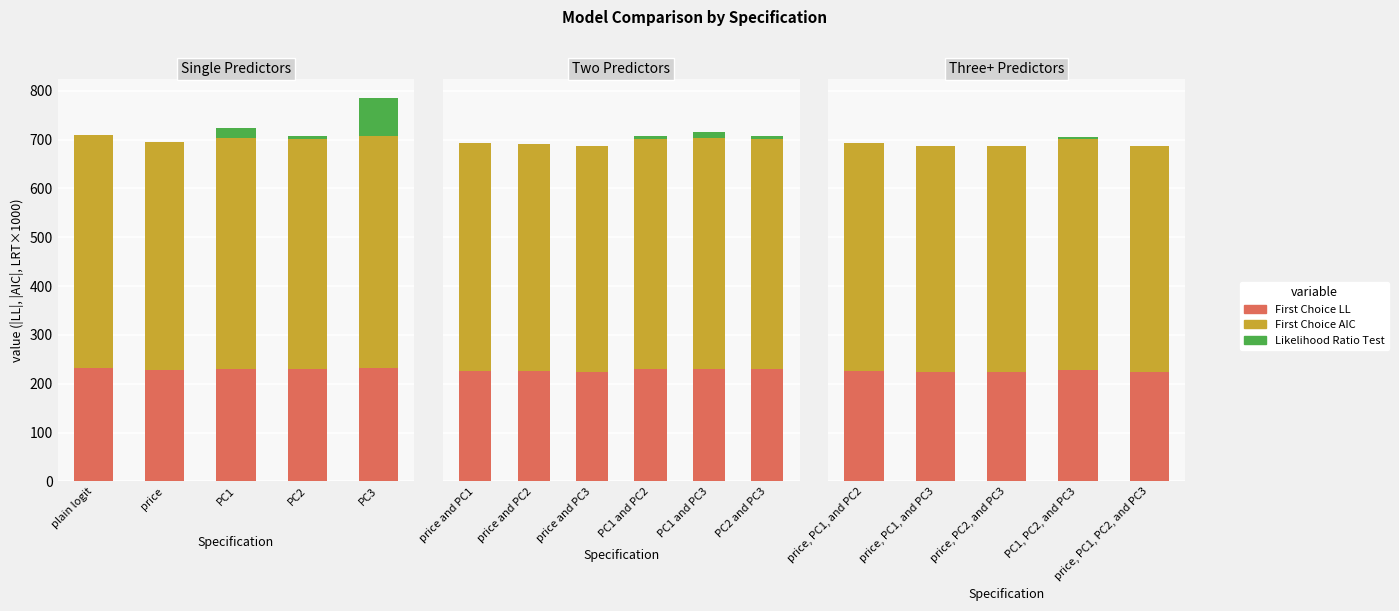

Count the number of categories in the chart.

5